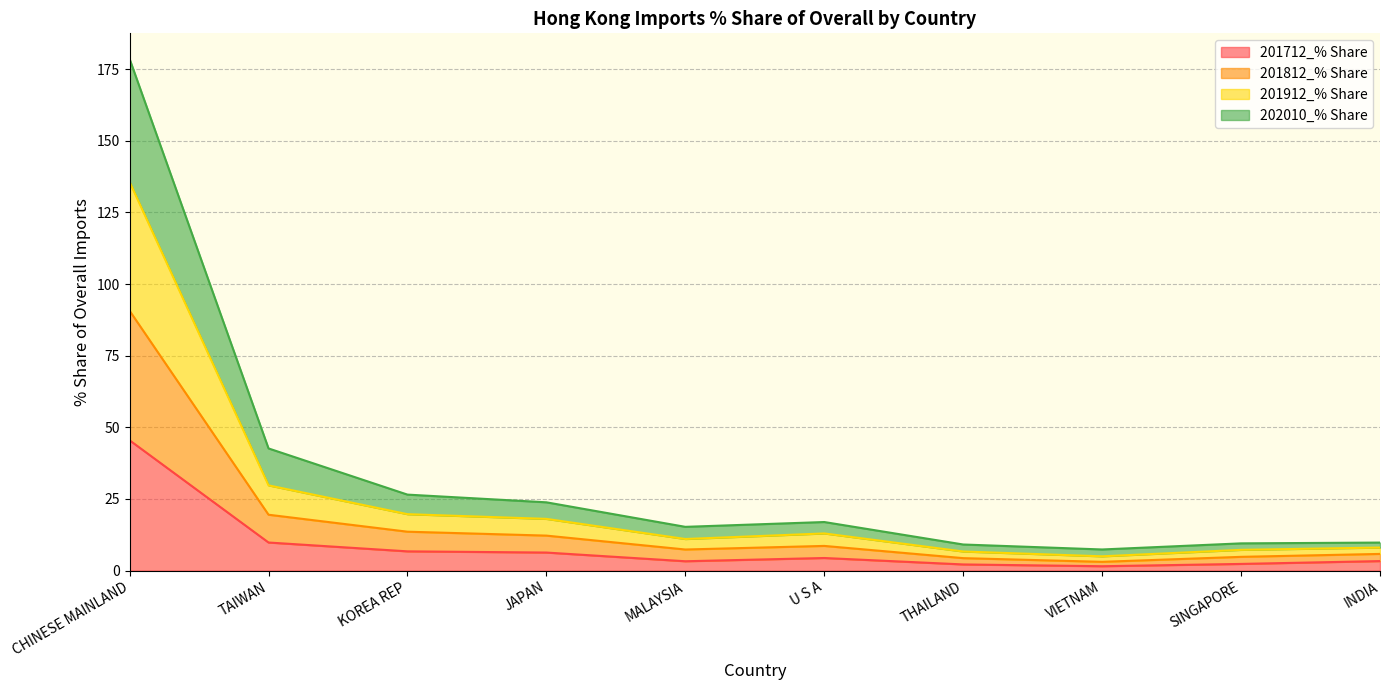

What is the label of the 4th point from the right?

THAILAND